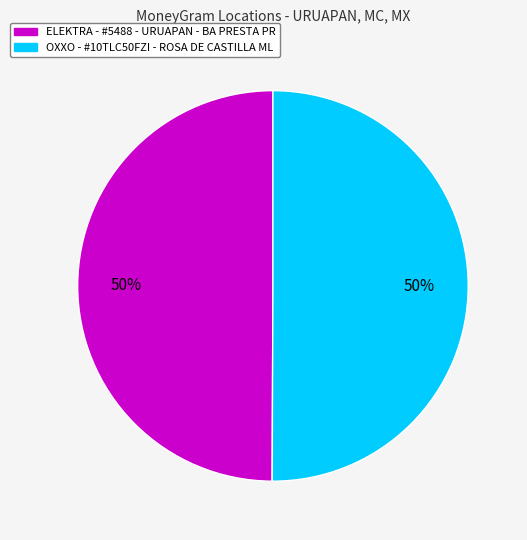

What percentage is the ELEKTRA - #5488 - URUAPAN - BA PRESTA PR slice, to the nearest percent?

50%